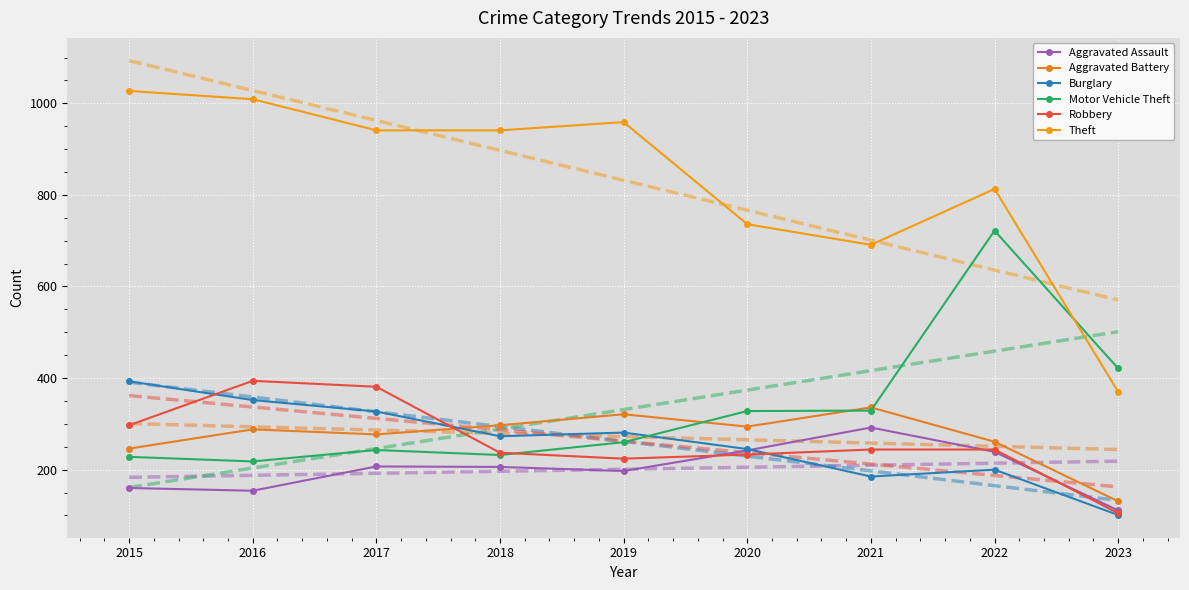

Where does the Aggravated Assault series first go above 206?

2017